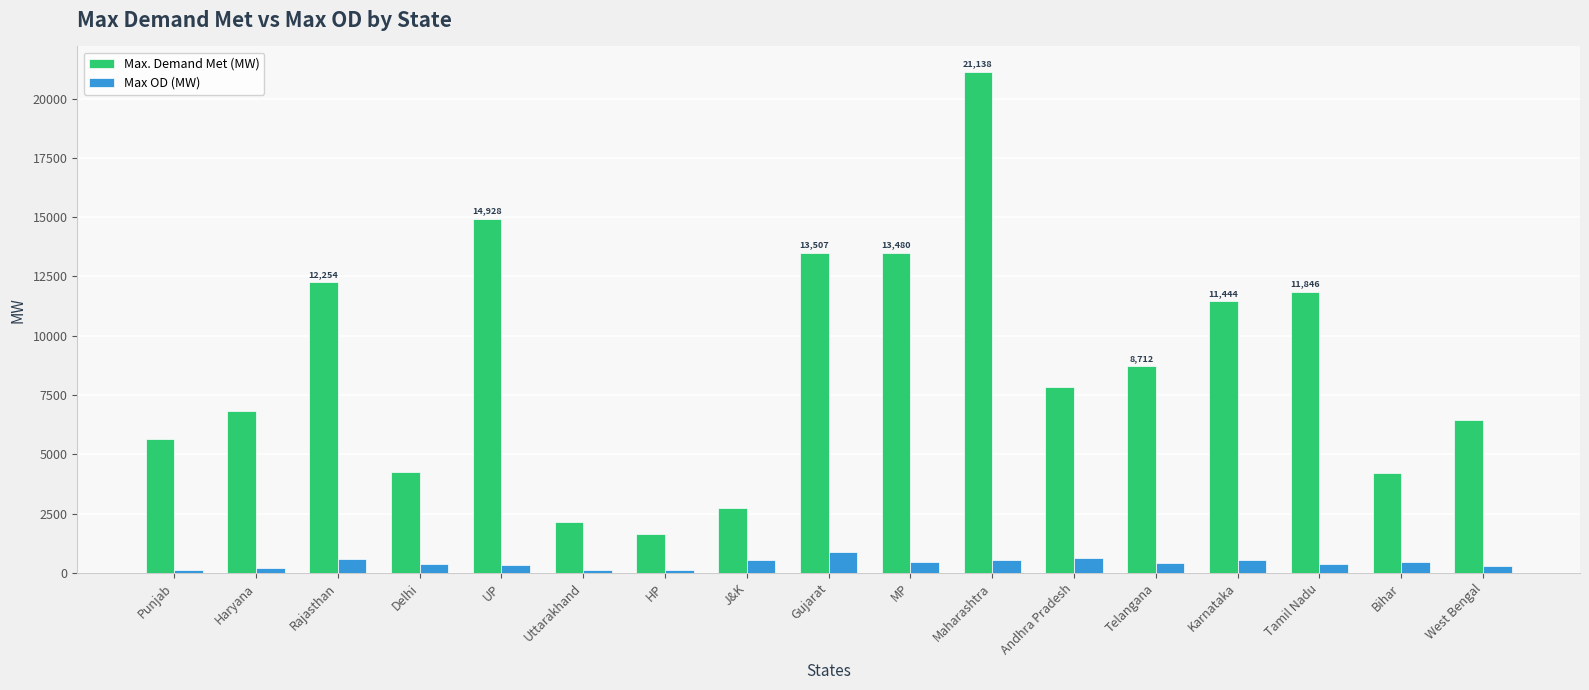

What is the maximum value shown in the chart?

21138